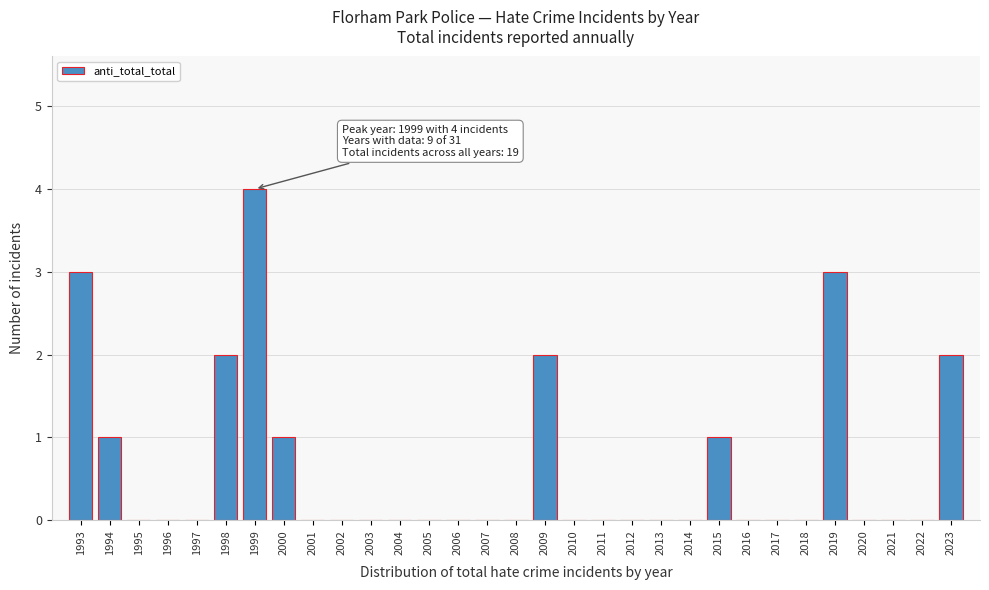

At which category does the chart reach its peak across all series?

1999